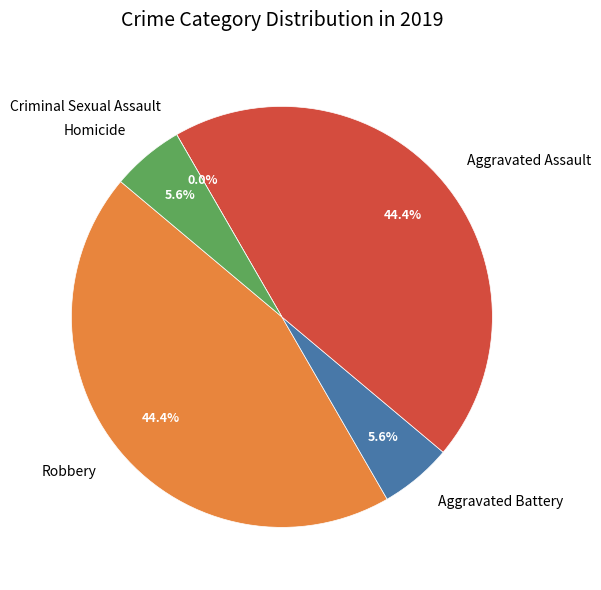

Is the sum of Aggravated Battery and Homicide greater than half?

No